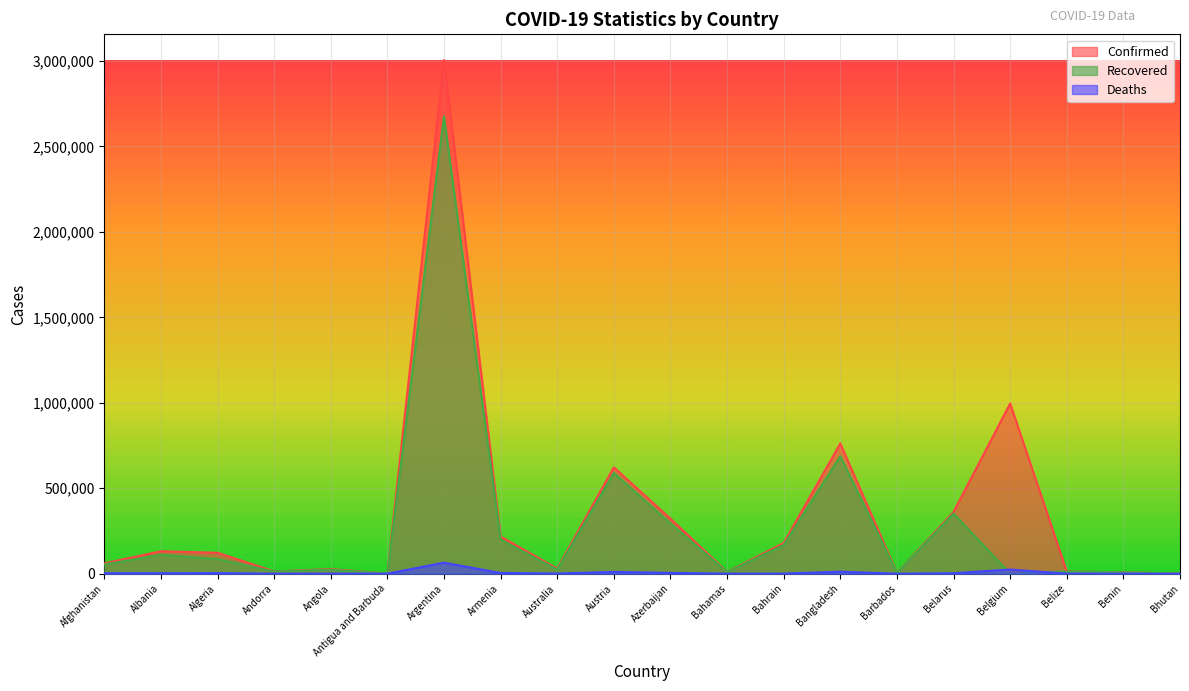

Is the value of Recovered at Australia greater than the value of Deaths at Bahrain?

Yes